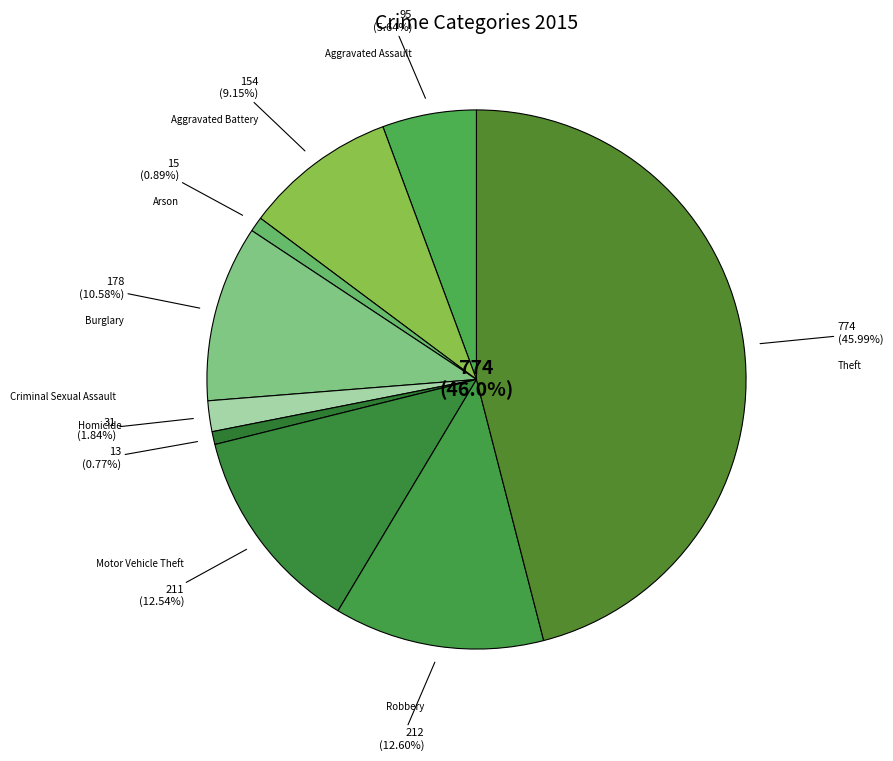

What is the total percentage of Aggravated Assault and Homicide?

6.4%